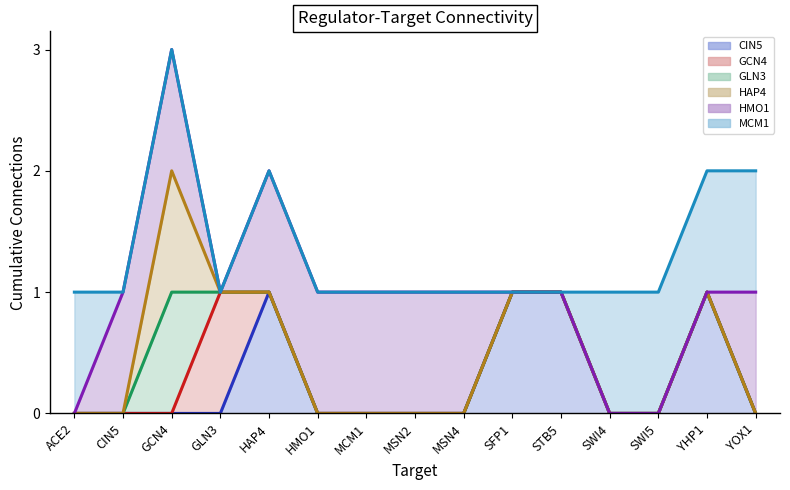

Which category has the lowest value in the GLN3_line series?

ACE2